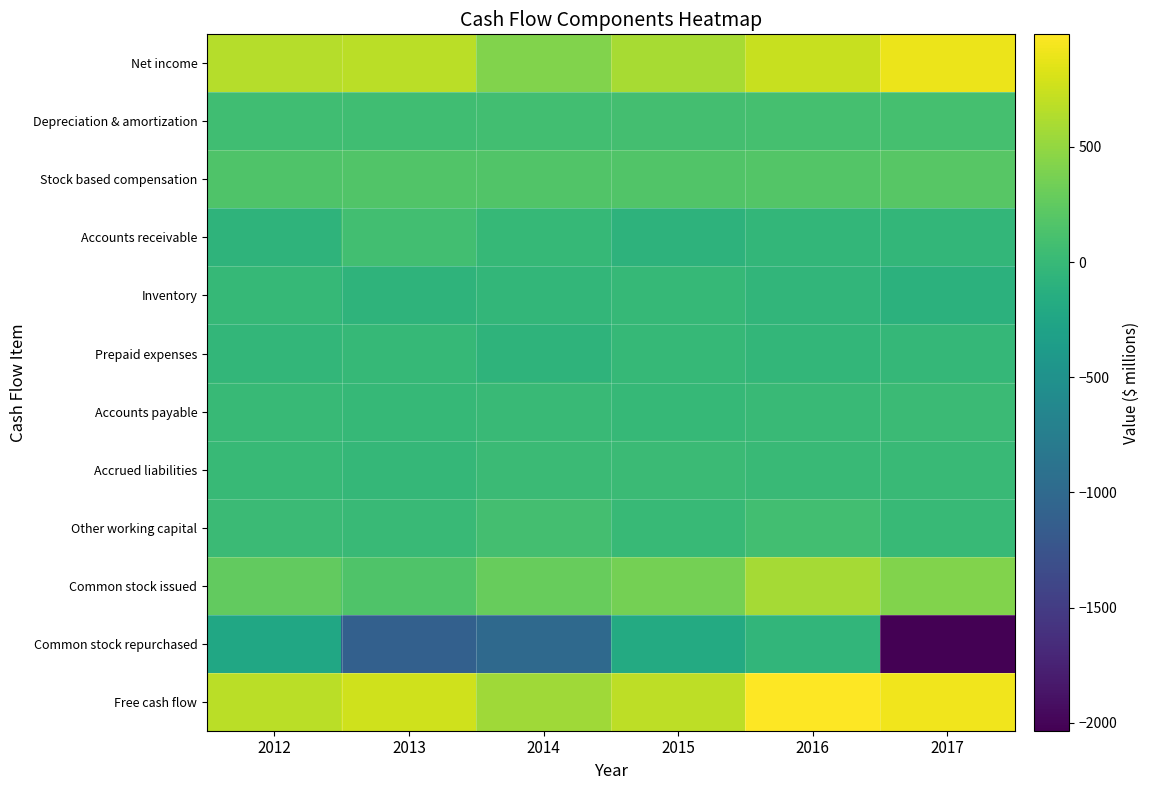

At 2016, list the series in order from smallest to largest.

Inventory, Common stock repurchased, Accounts receivable, Prepaid expenses, Accounts payable, Accrued liabilities, Other working capital, Depreciation & amortization, Stock based compensation, Common stock issued, Net income, Free cash flow